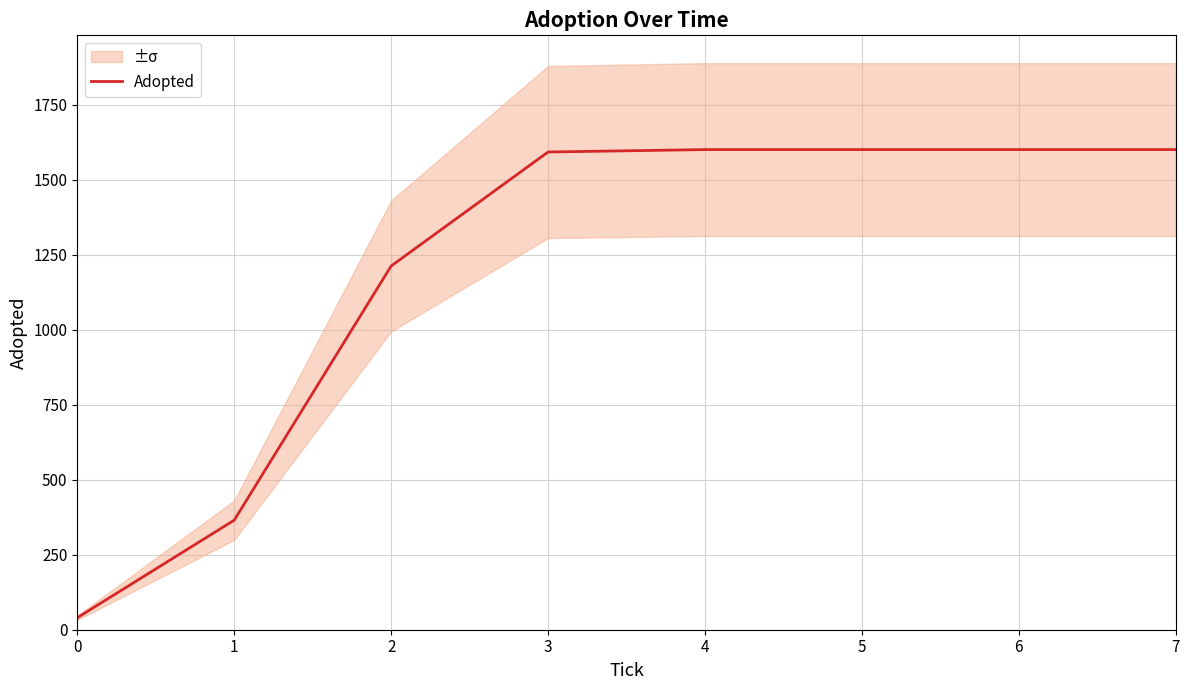

At which label is the value closest to 820?

2